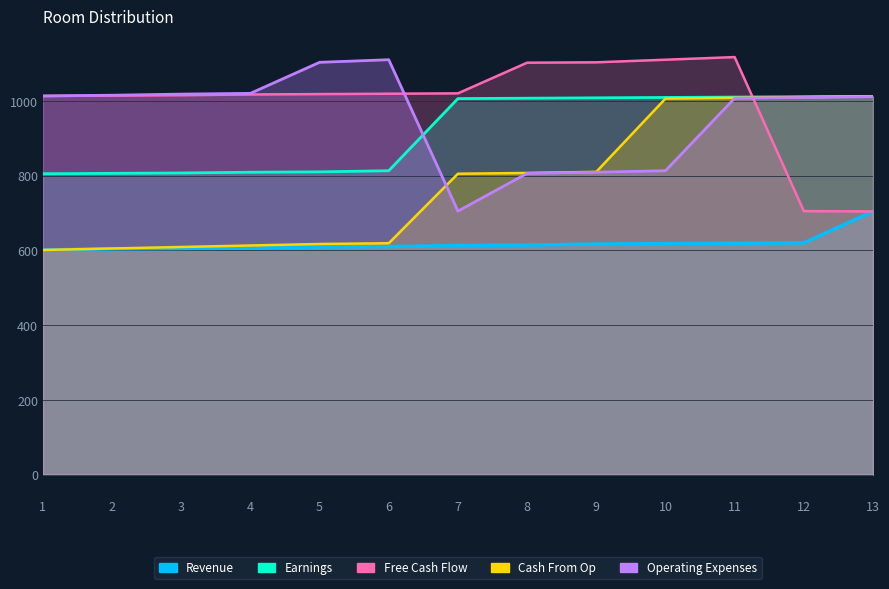

At how many categories does at least one series exceed 1056?

6